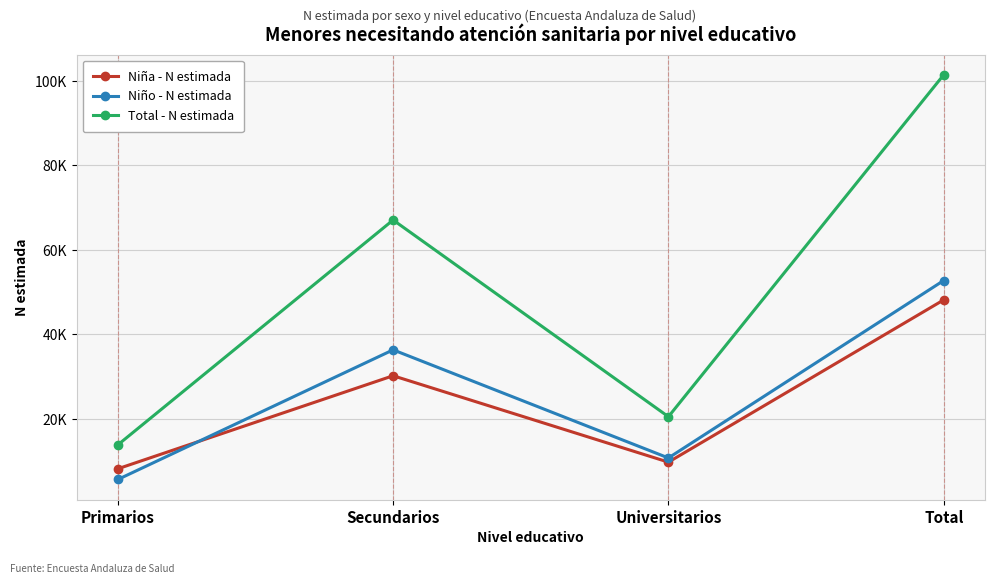

Is this an area chart (filled region under the line)?

No